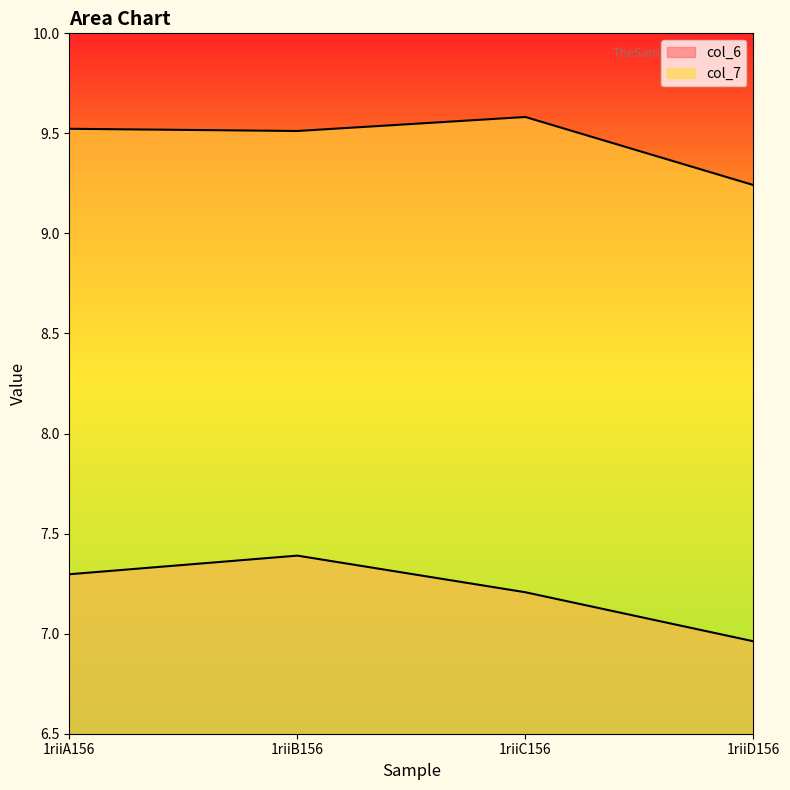

How many col_7 values are between 9 and 10?

4